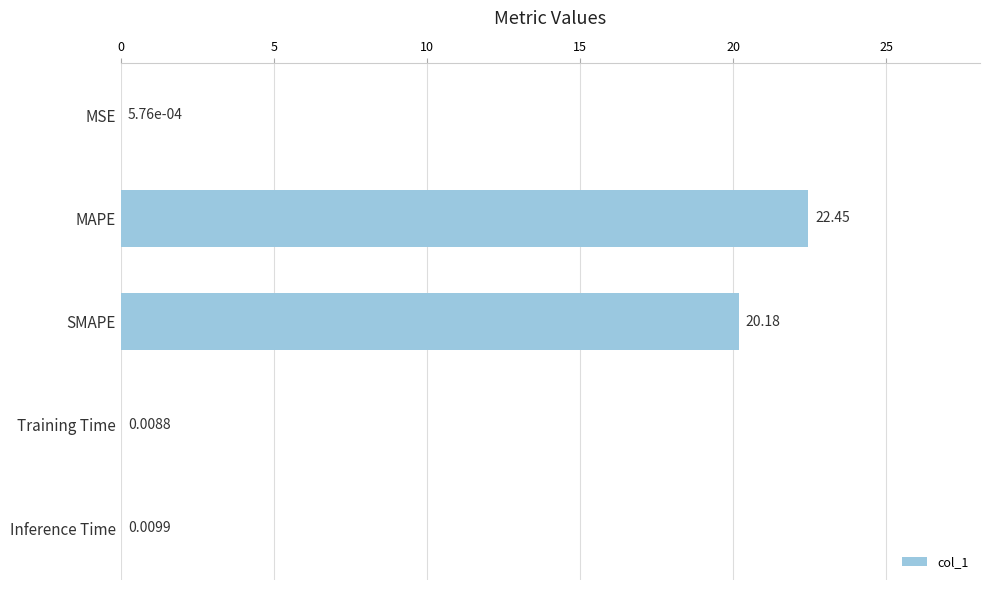

Are the bars horizontal?

Yes